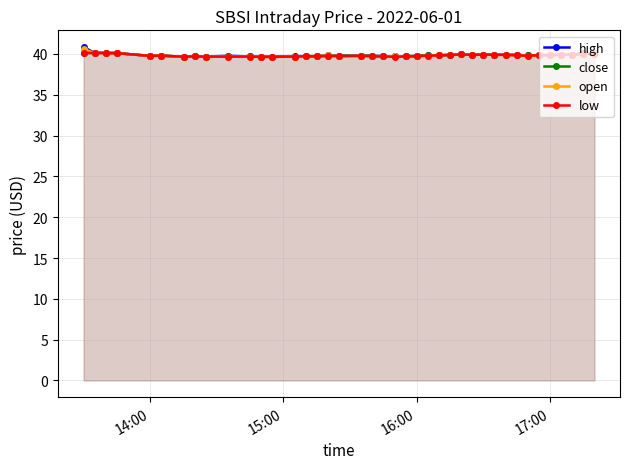

Reading left to right, what are all the values shown in this chart?

high: 40.9	40.1	40.2	40.1	39.8	39.8	39.7	39.7	39.7	39.8	39.7	39.6	39.7	39.7	39.7	39.7	39.8	39.8	39.8	39.8	39.7	39.7	39.7	39.8	39.8	39.8	39.9	39.9	39.9	39.9	39.9	39.9	39.9	39.8	39.9	39.9	39.9	39.9	40.1	40.1
close: 40.1	40.1	40.2	40.1	39.8	39.8	39.7	39.7	39.7	39.7	39.7	39.6	39.7	39.7	39.7	39.7	39.8	39.8	39.8	39.8	39.7	39.7	39.7	39.8	39.8	39.8	39.9	39.9	39.9	39.9	39.9	39.9	39.8	39.8	39.9	39.9	39.9	39.9	40.0	40.0
open: 40.6	40.1	40.2	40.1	39.8	39.8	39.7	39.7	39.7	39.7	39.7	39.6	39.6	39.7	39.7	39.7	39.8	39.7	39.8	39.7	39.7	39.7	39.7	39.7	39.8	39.8	39.9	39.9	39.9	39.9	39.9	39.9	39.9	39.8	39.8	39.9	39.9	39.9	40.0	40.1
low: 40.1	40.1	40.1	40.1	39.8	39.8	39.7	39.7	39.7	39.7	39.7	39.6	39.6	39.7	39.7	39.7	39.8	39.7	39.8	39.7	39.7	39.7	39.7	39.7	39.8	39.8	39.9	39.9	39.9	39.9	39.9	39.9	39.8	39.8	39.8	39.9	39.9	39.9	40.0	40.0